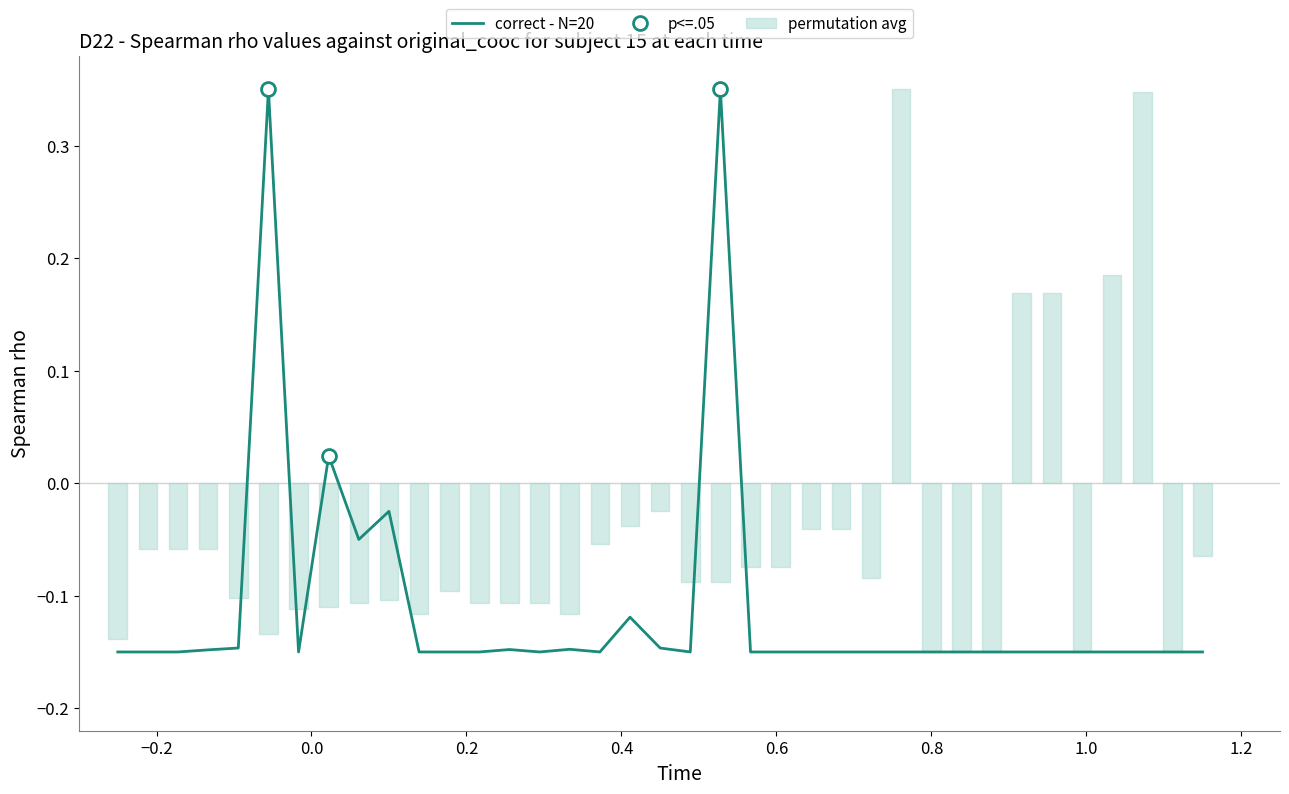

How many lines are shown in the chart?

1